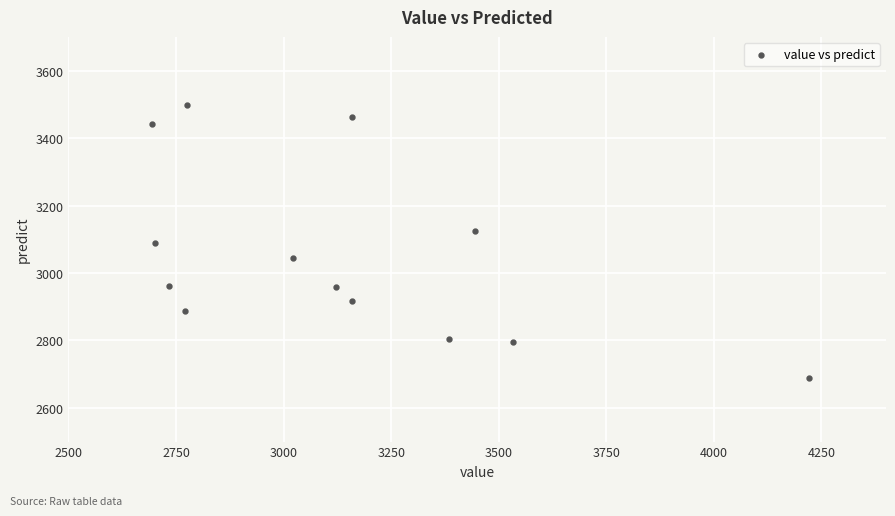

What is the range of X values (max minus min)?

1526.0